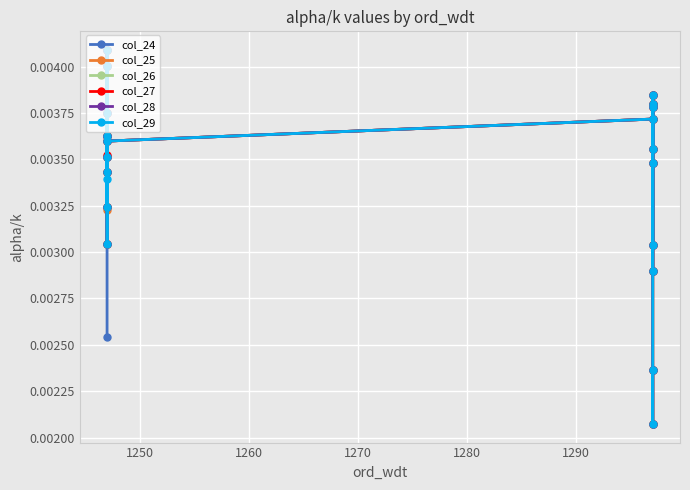

Which series has the widest spread of values?

col_24